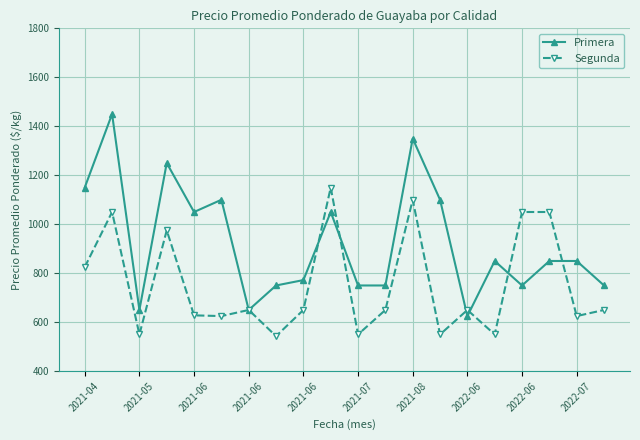

How many categories are shown in the chart?

20